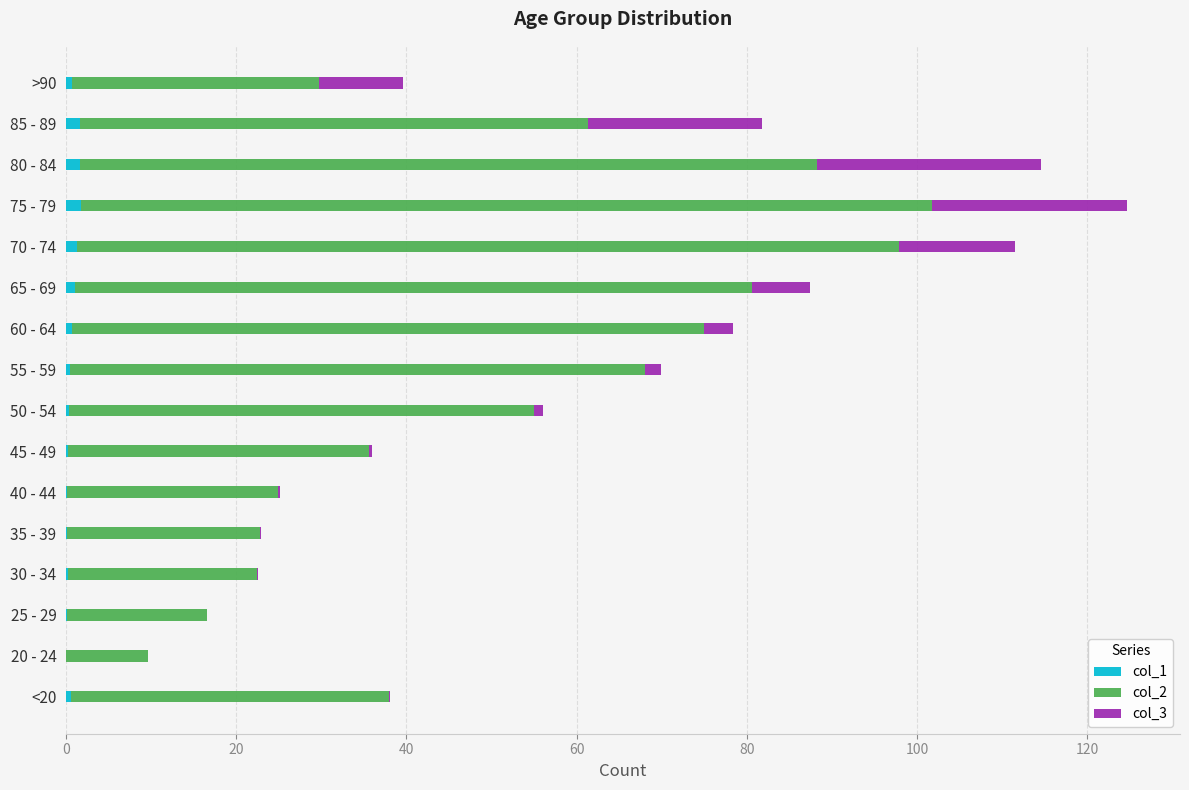

At which category is the sum across all series the highest?

75 - 79